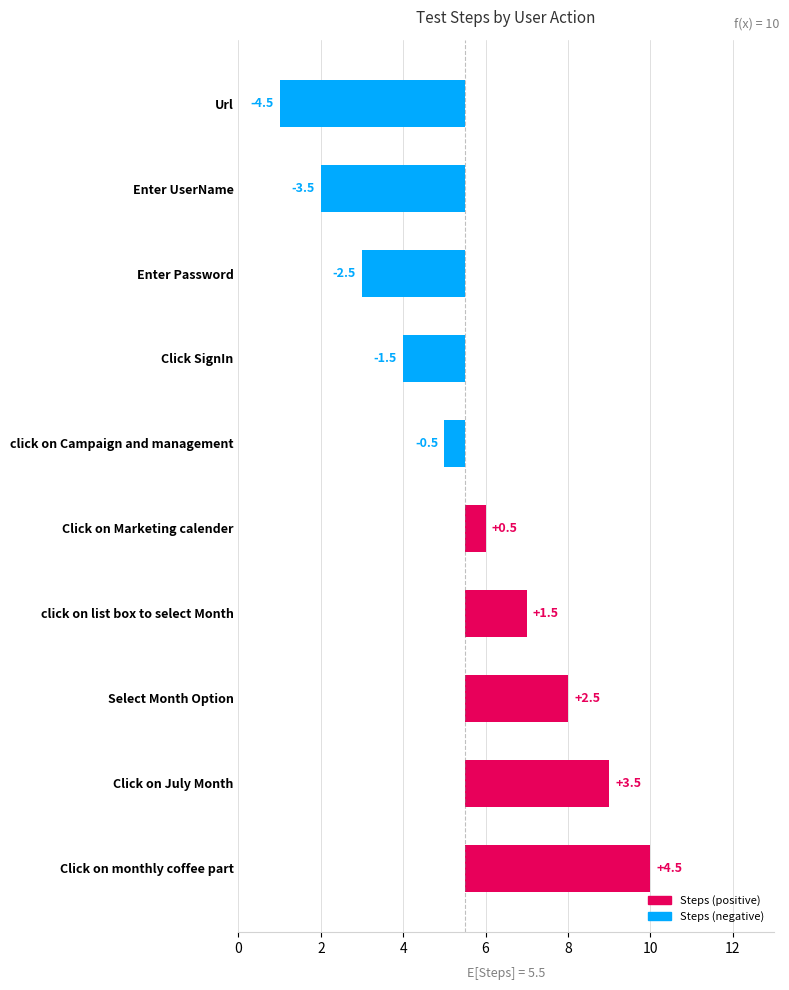

What is the sum of the values at Click SignIn and Click on July Month?

2.0